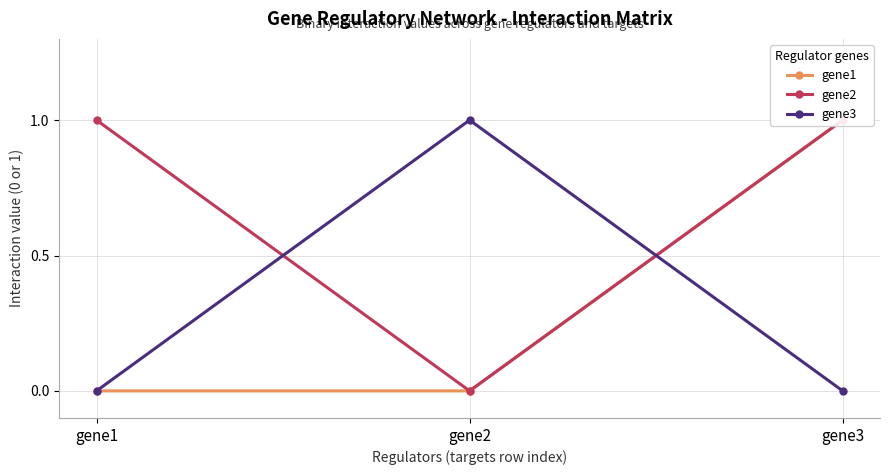

Reading left to right, list all the values displayed in this chart.

gene1: gene1=0	gene2=0	gene3=1
gene2: gene1=1	gene2=0	gene3=1
gene3: gene1=0	gene2=1	gene3=0